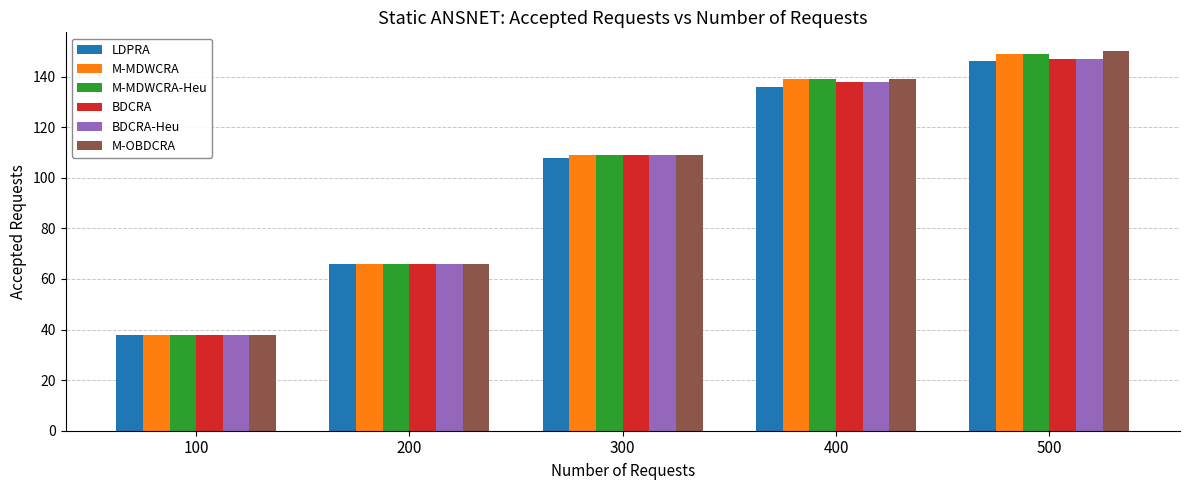

What is the sum of all M-MDWCRA values?

501